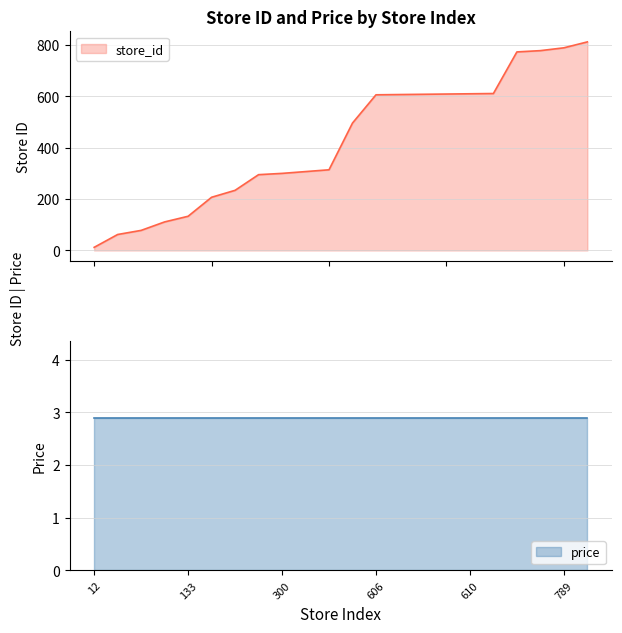

Rank the categories by value from lowest to highest.

12, 62, 78, 111, 133, 207, 234, 295, 300, 307, 314, 496, 606, 607, 608, 609, 610, 611, 773, 778, 789, 812